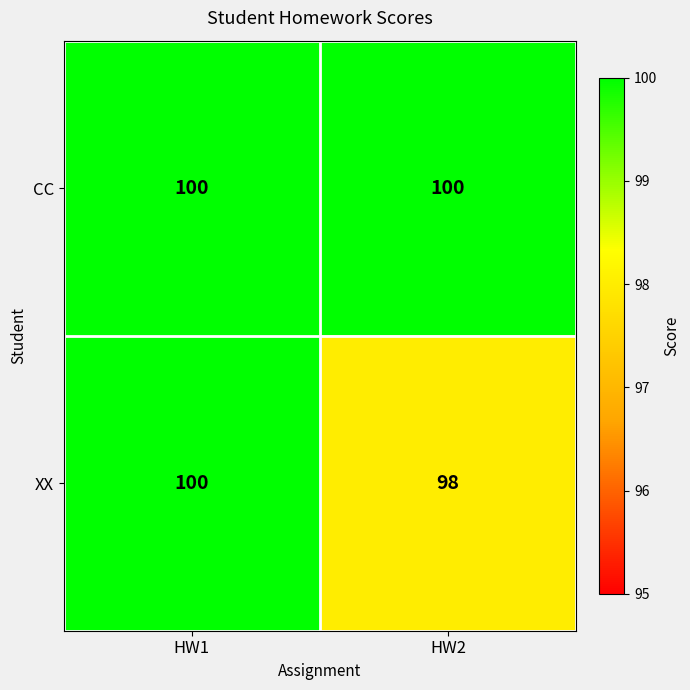

What is the approximate value of XX at HW2?

98